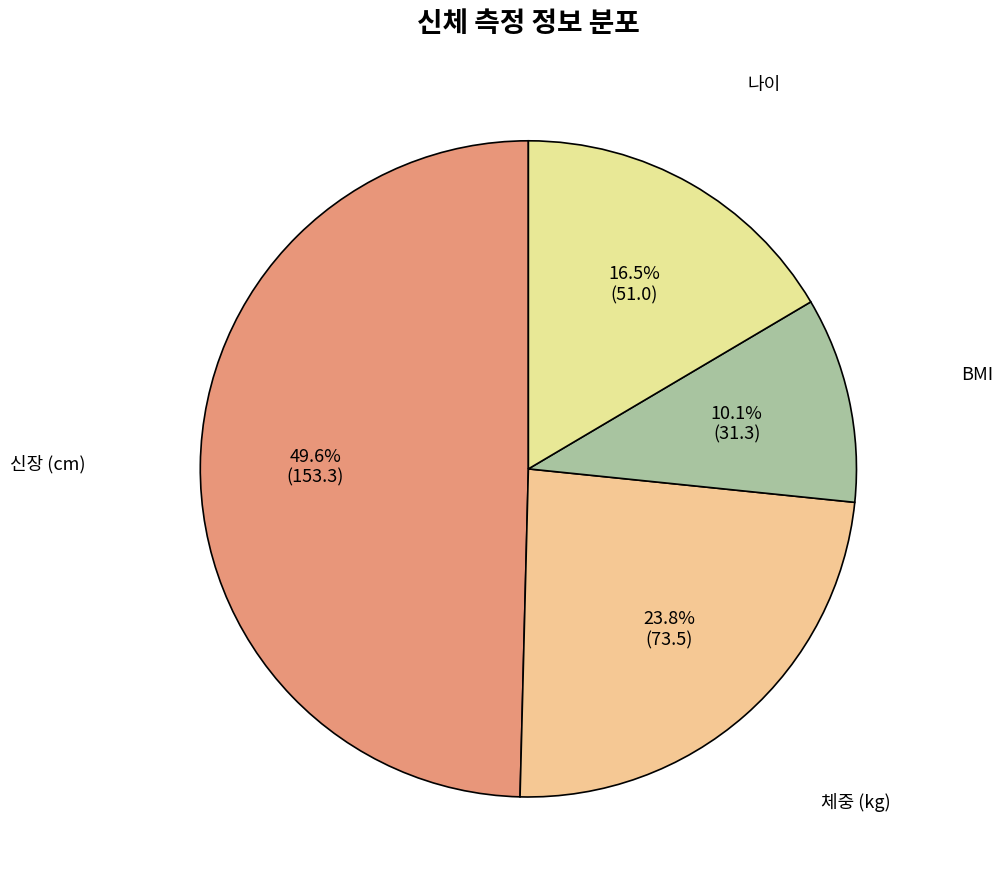

Does any single category account for the majority?

No